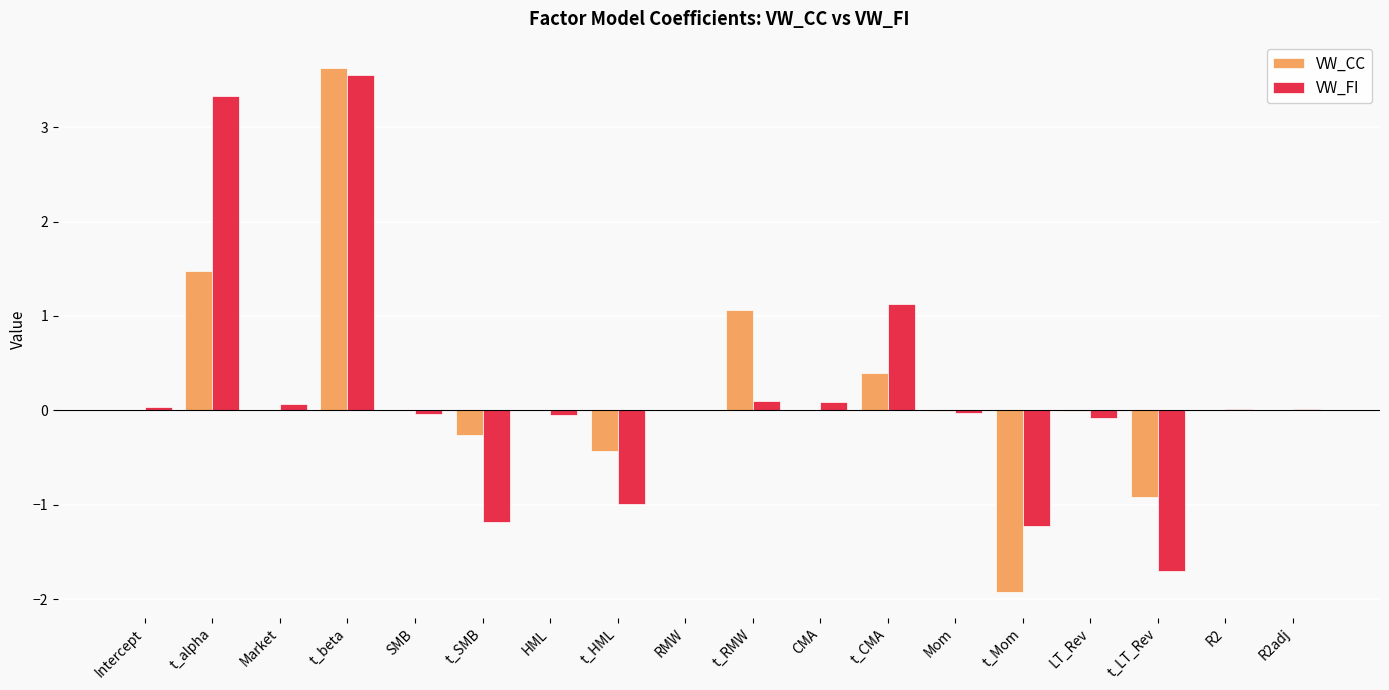

Are the bars grouped side by side (vs. stacked)?

Yes